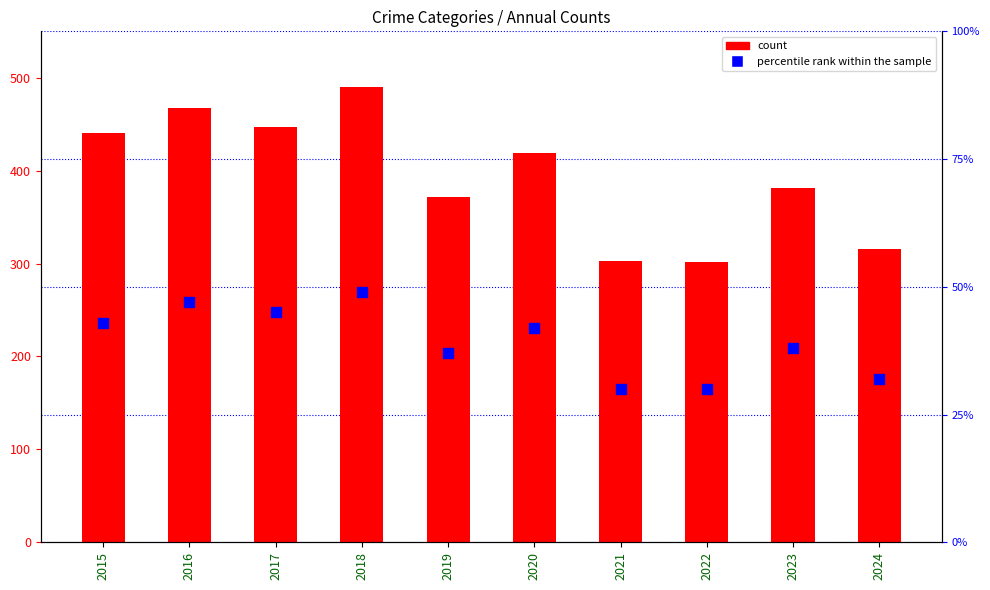

Which series has the widest spread of Y values?

count